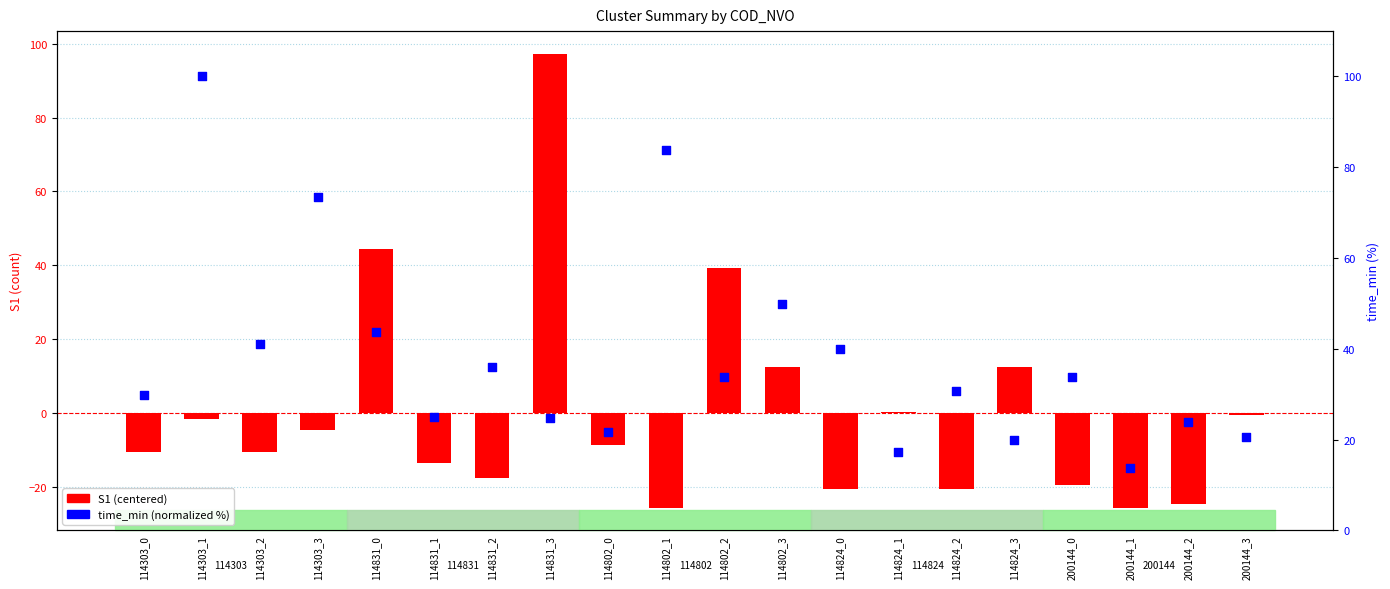

Which series has the largest Y range (max minus min)?

S1 (centered)